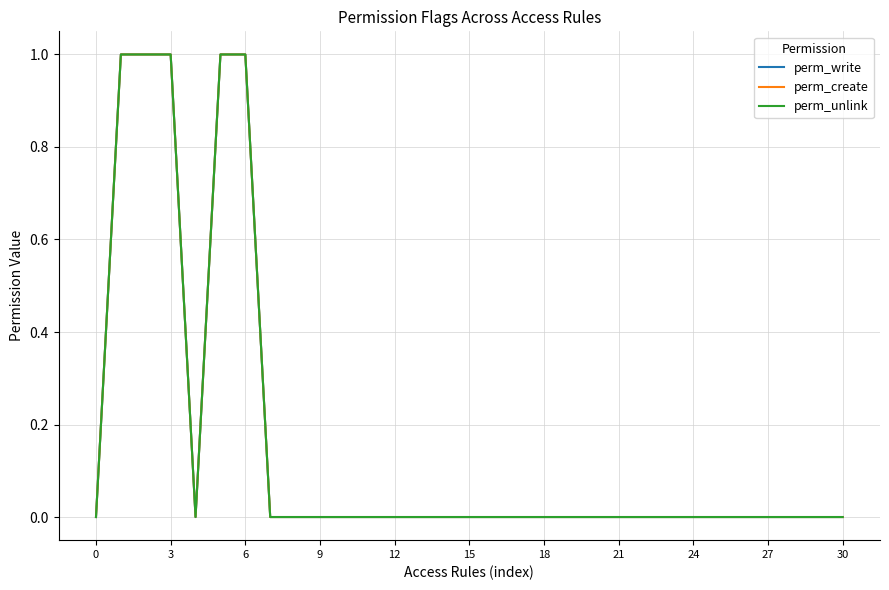

What is the difference between the maximum and minimum values in the perm_write series?

1